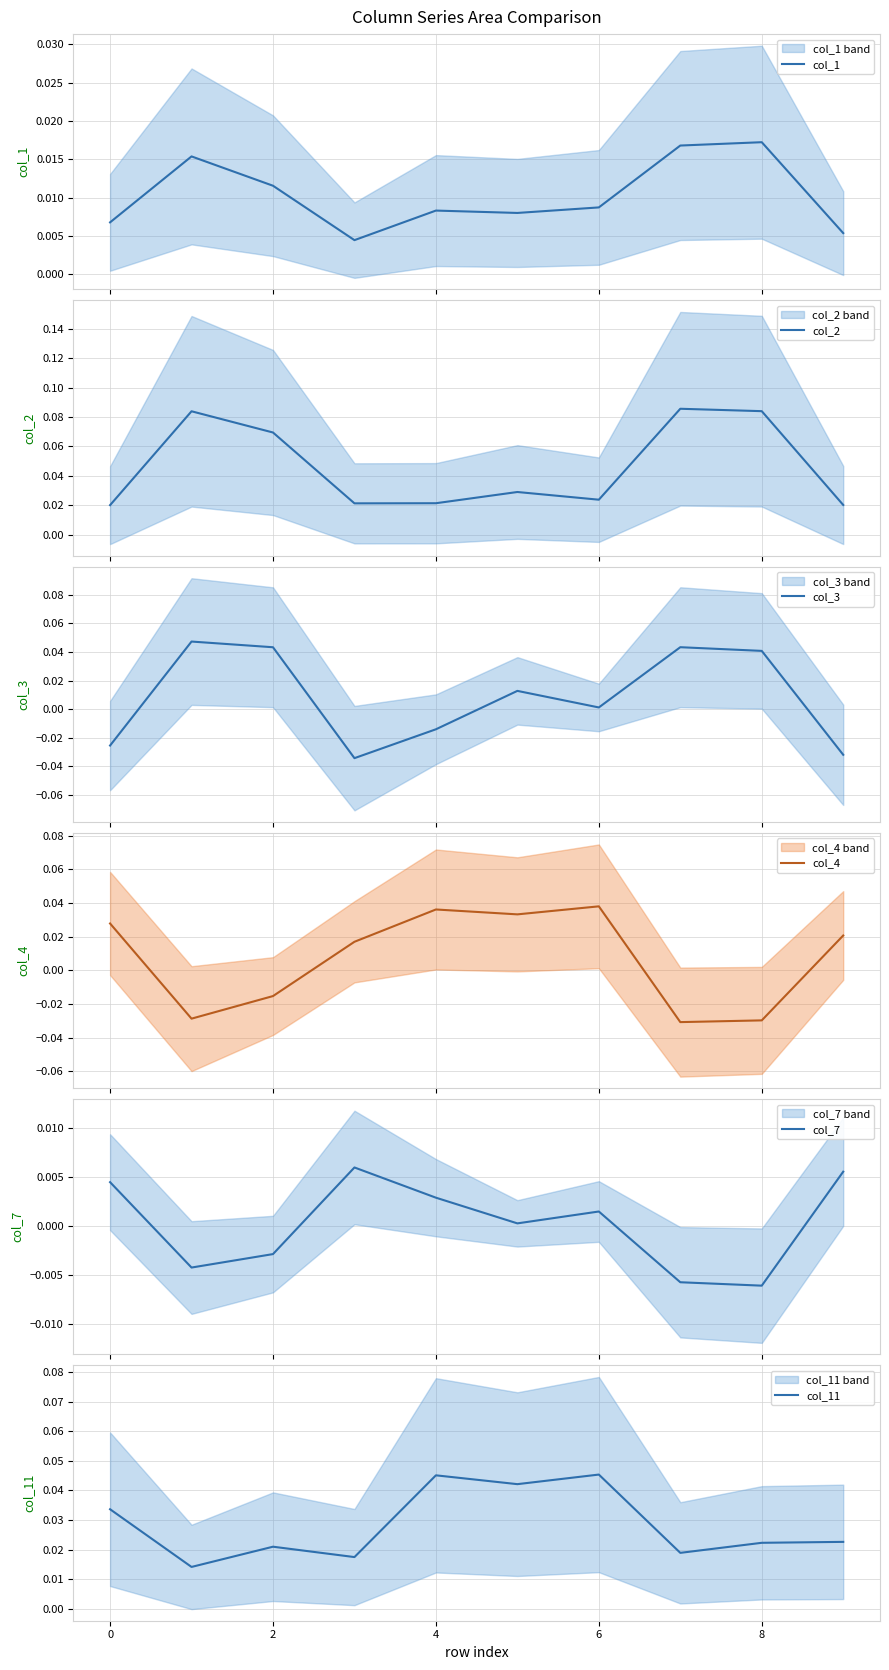

The col_11 series shows 0.1 at 6. True or false?

False